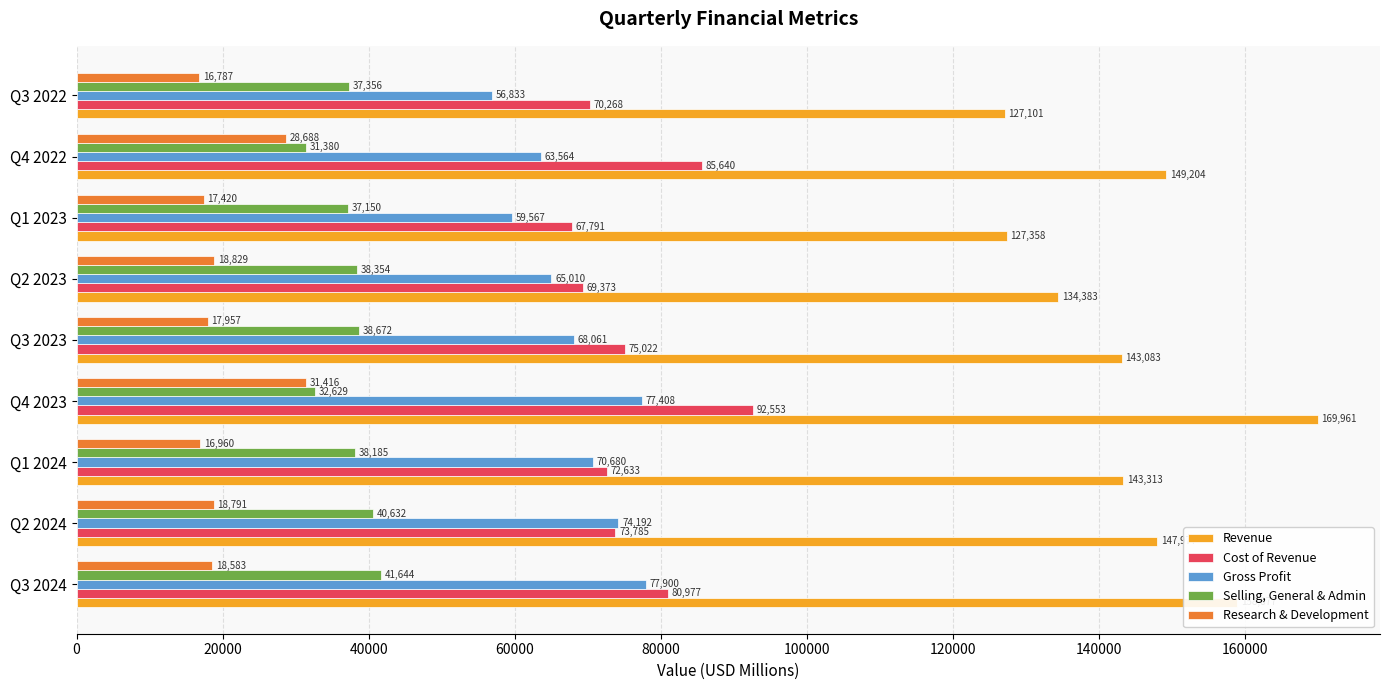

Which series has the largest range (max minus min)?

Revenue